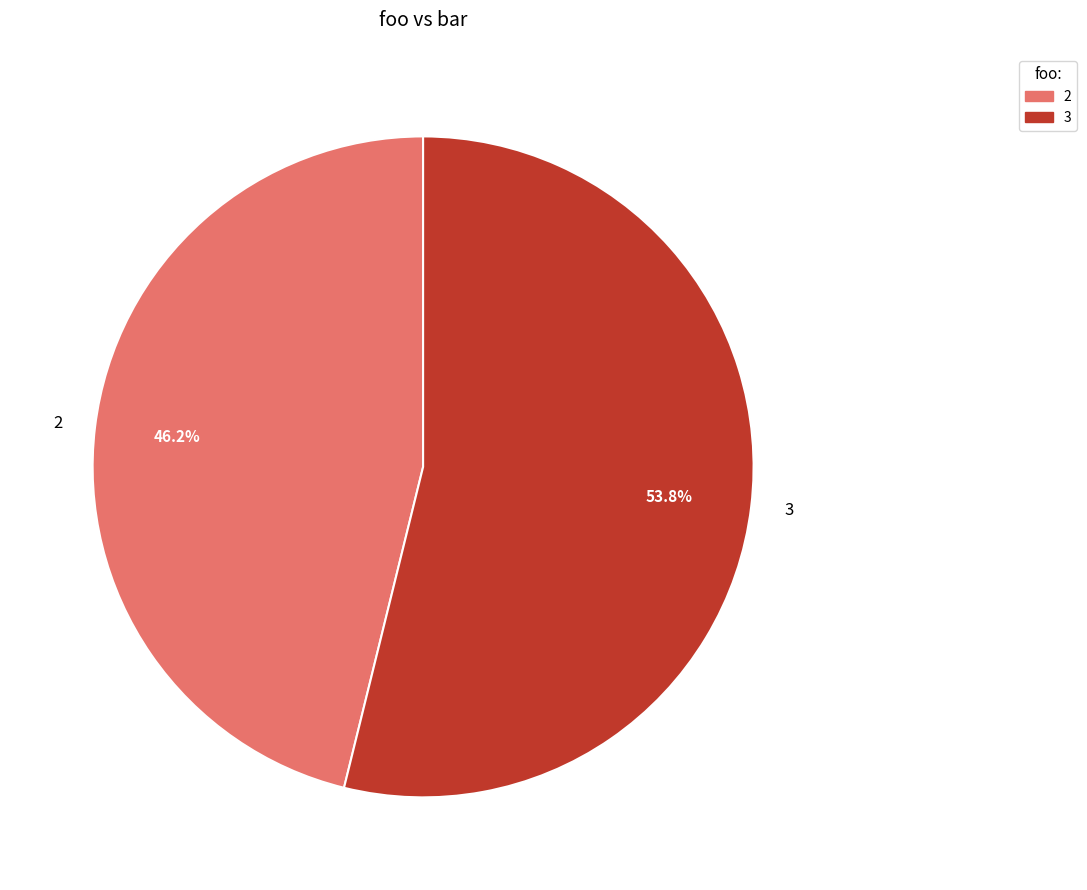

Combined, what portion of the pie is 3 and 2?

100.0%